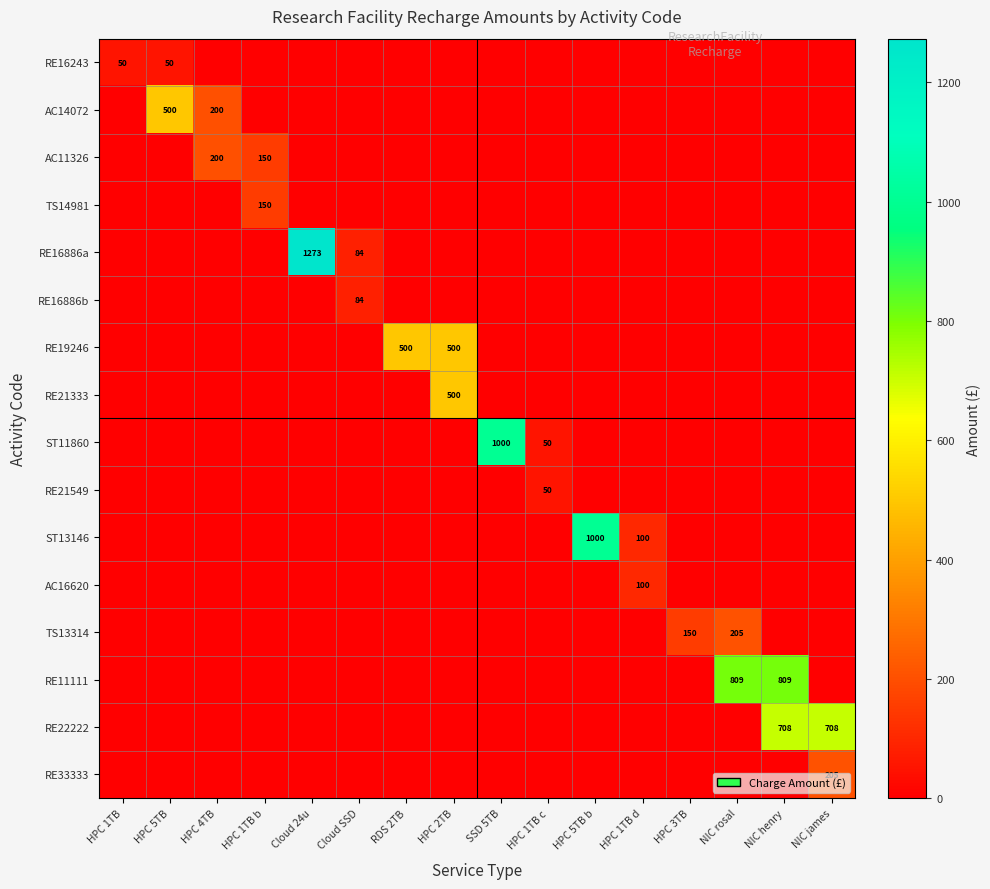

Is it true that AC14072 equals 152 at HPC 5TB?

False